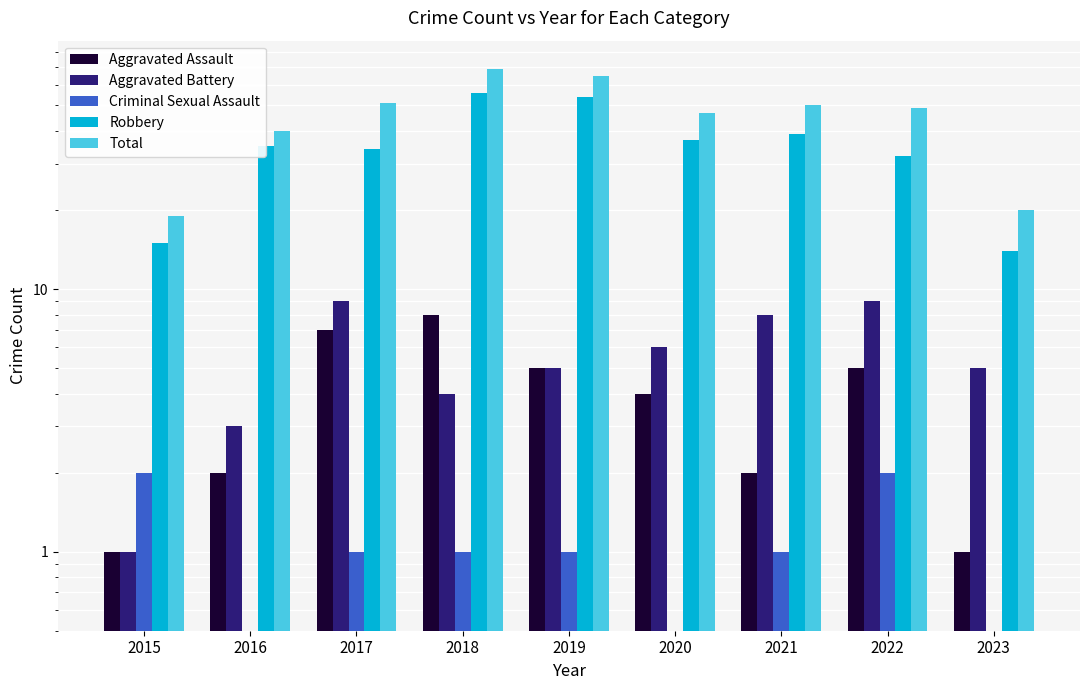

Reading left to right, list all the values displayed in this chart.

Aggravated Assault: 1.0	2.0	7.0	8.0	5.0	4.0	2.0	5.0	1.0
Aggravated Battery: 1.0	3.0	9.0	4.0	5.0	6.0	8.0	9.0	5.0
Criminal Sexual Assault: 2.0	0.5	1.0	1.0	1.0	0.5	1.0	2.0	0.5
Robbery: 15.0	35.0	34.0	56.0	54.0	37.0	39.0	32.0	14.0
Total: 19.0	40.0	51.0	69.0	65.0	47.0	50.0	49.0	20.0